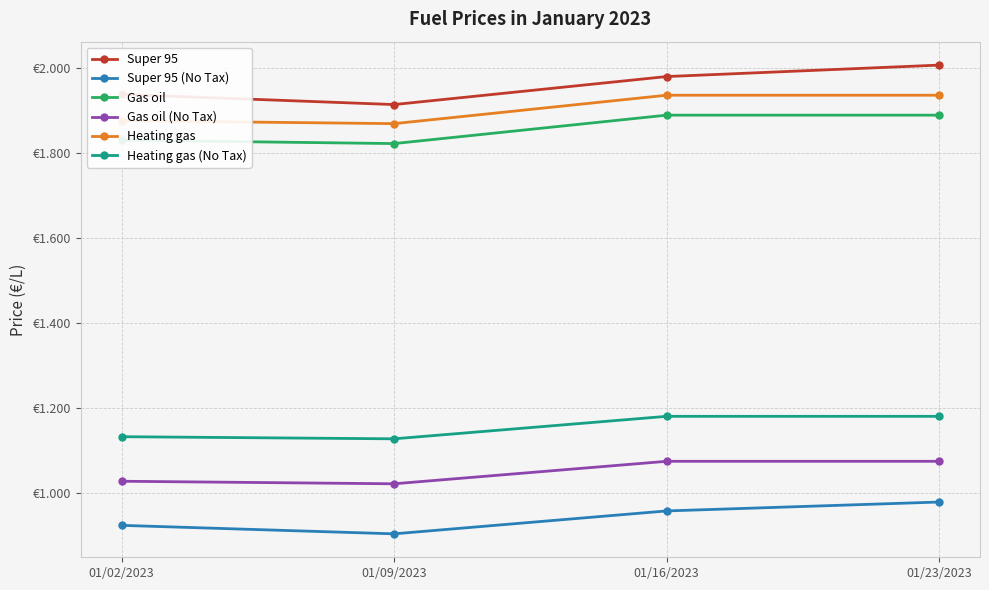

Where is the first local minimum for Super 95 (No Tax)?

01/09/2023